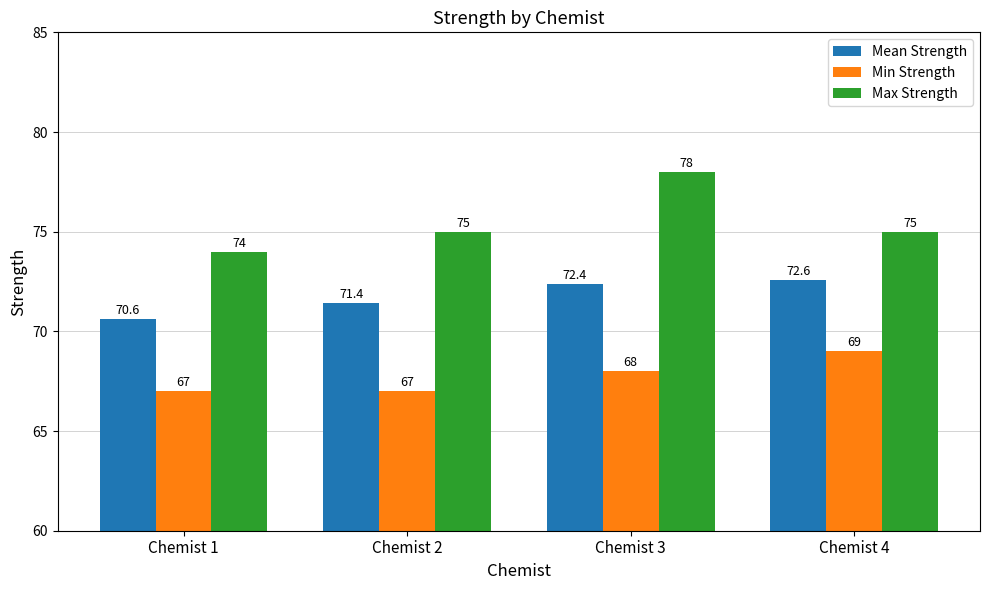

What is the average value of the Mean Strength series?

71.8